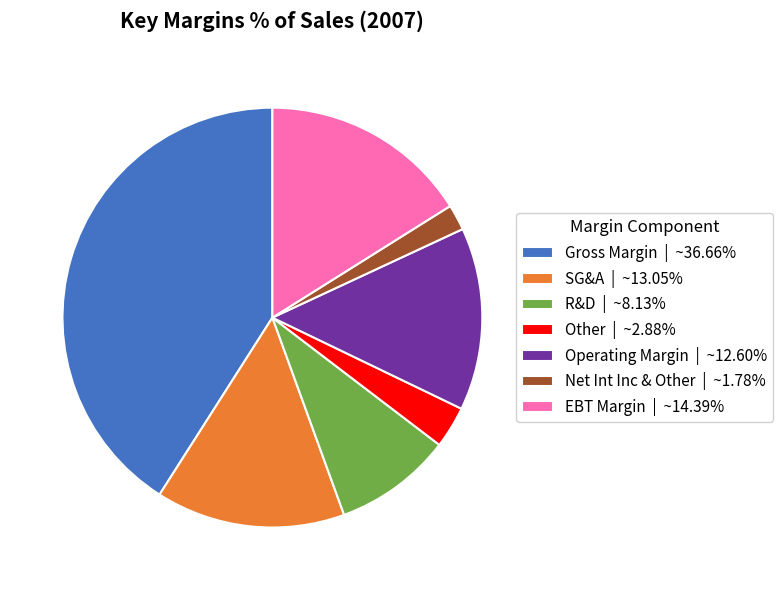

Approximately how many times larger is the value at Gross Margin compared to Net Int Inc & Other?

20.6